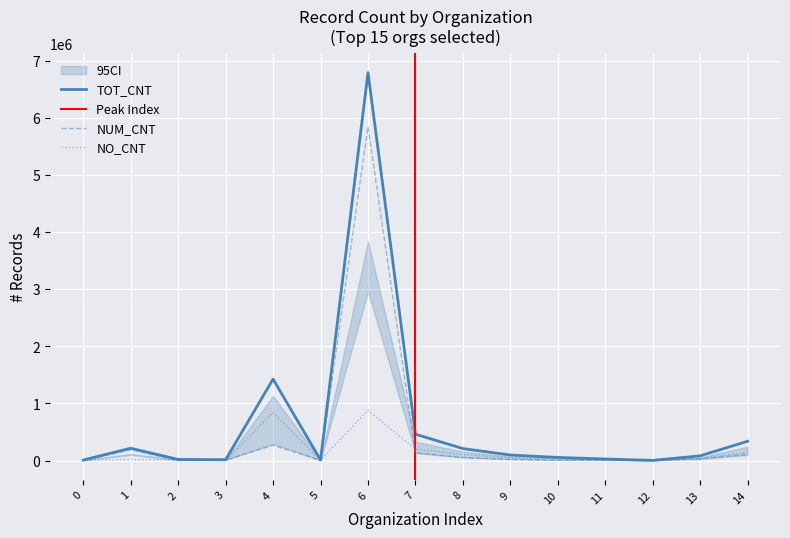

Reading left to right, what are all the values shown in this chart?

TOT_CNT: 7743	214573	18467	14440	1424999	9196	6793094	460606	208441	96076	53619	26032	2246	81989	337417
NUM_CNT: 0	186342	1234	9047	267285	2838	5845549	134120	52128	19417	2853	5284	1006	29938	107079
NO_CNT: 7743	17457	10091	8	841529	3530	880489	199658	104895	45382	31462	10545	711	31778	145858